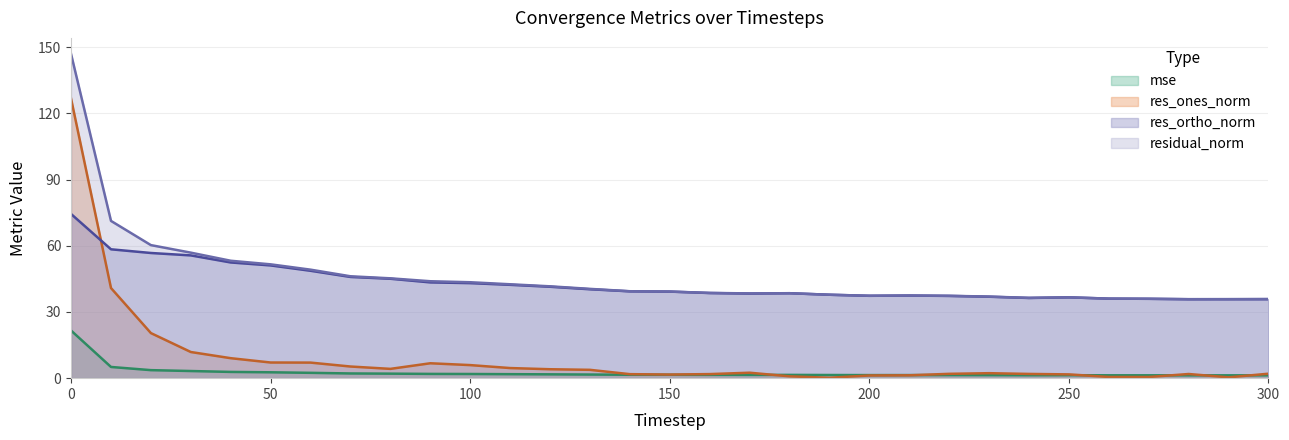

What is the value of the res_ones_norm point at the 4th from the left?

11.9